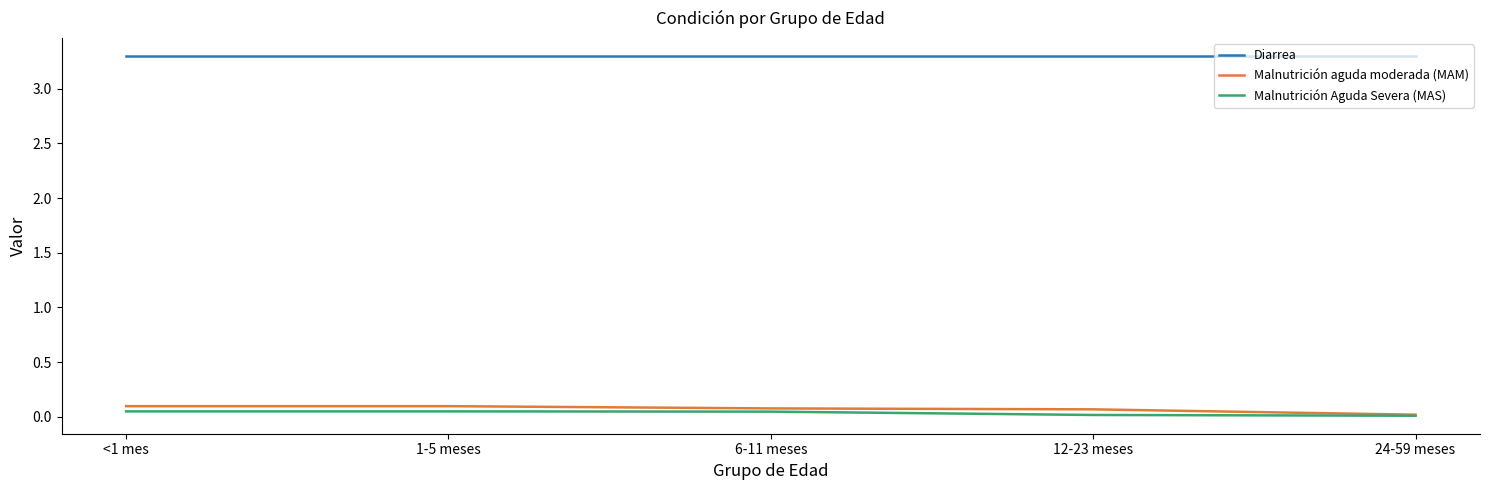

What value does the Diarrea series have at <1 mes?

3.3